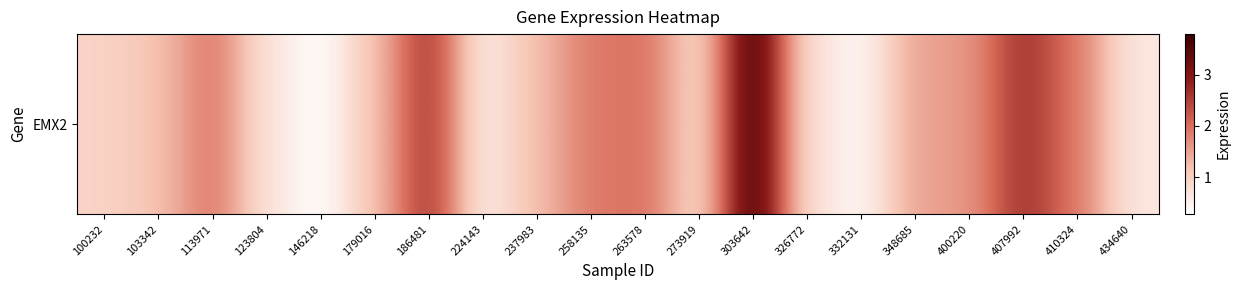

Where does the data first go above 1?

103342